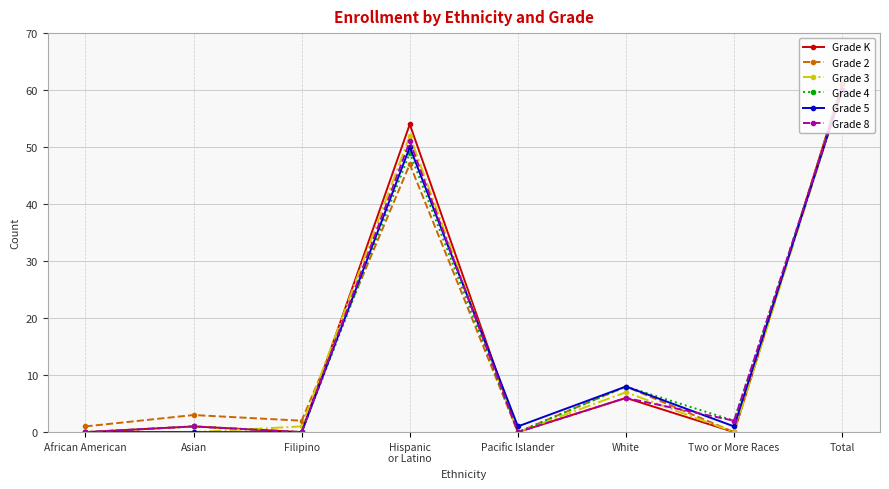

Count the number of data series in this chart.

6